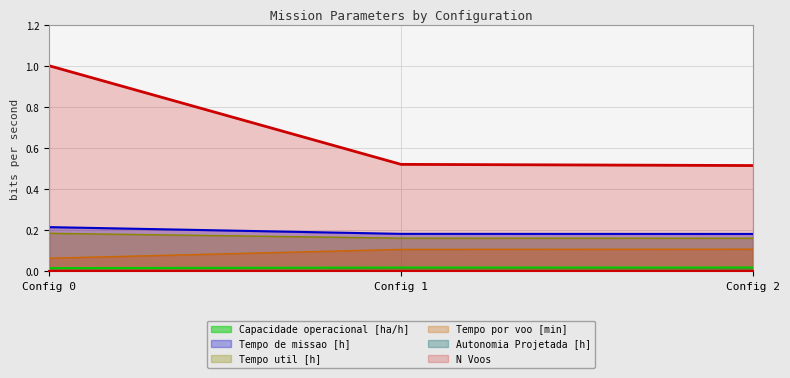

How many lines are shown in the chart?

6